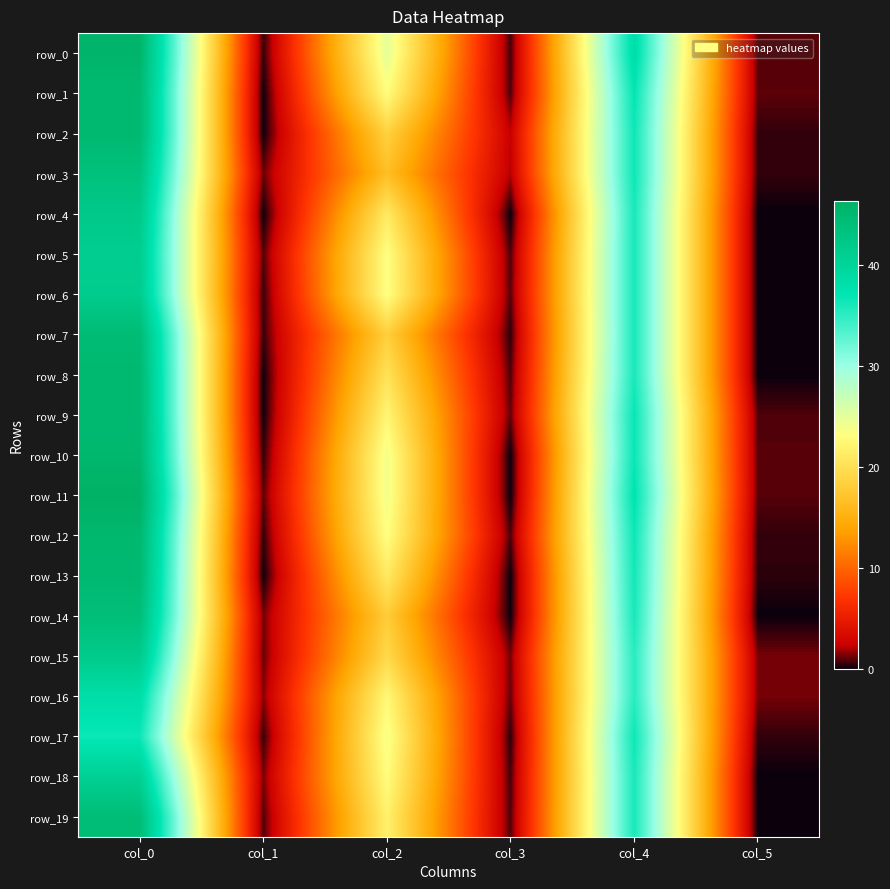

Is it true that row_7 equals 24.4 at col_2?

False